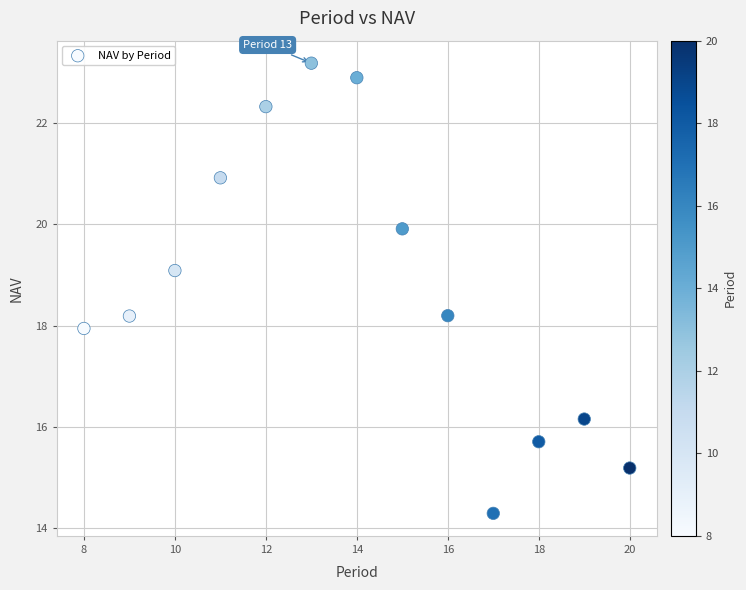

What is the range of X values (max minus min)?

12.0